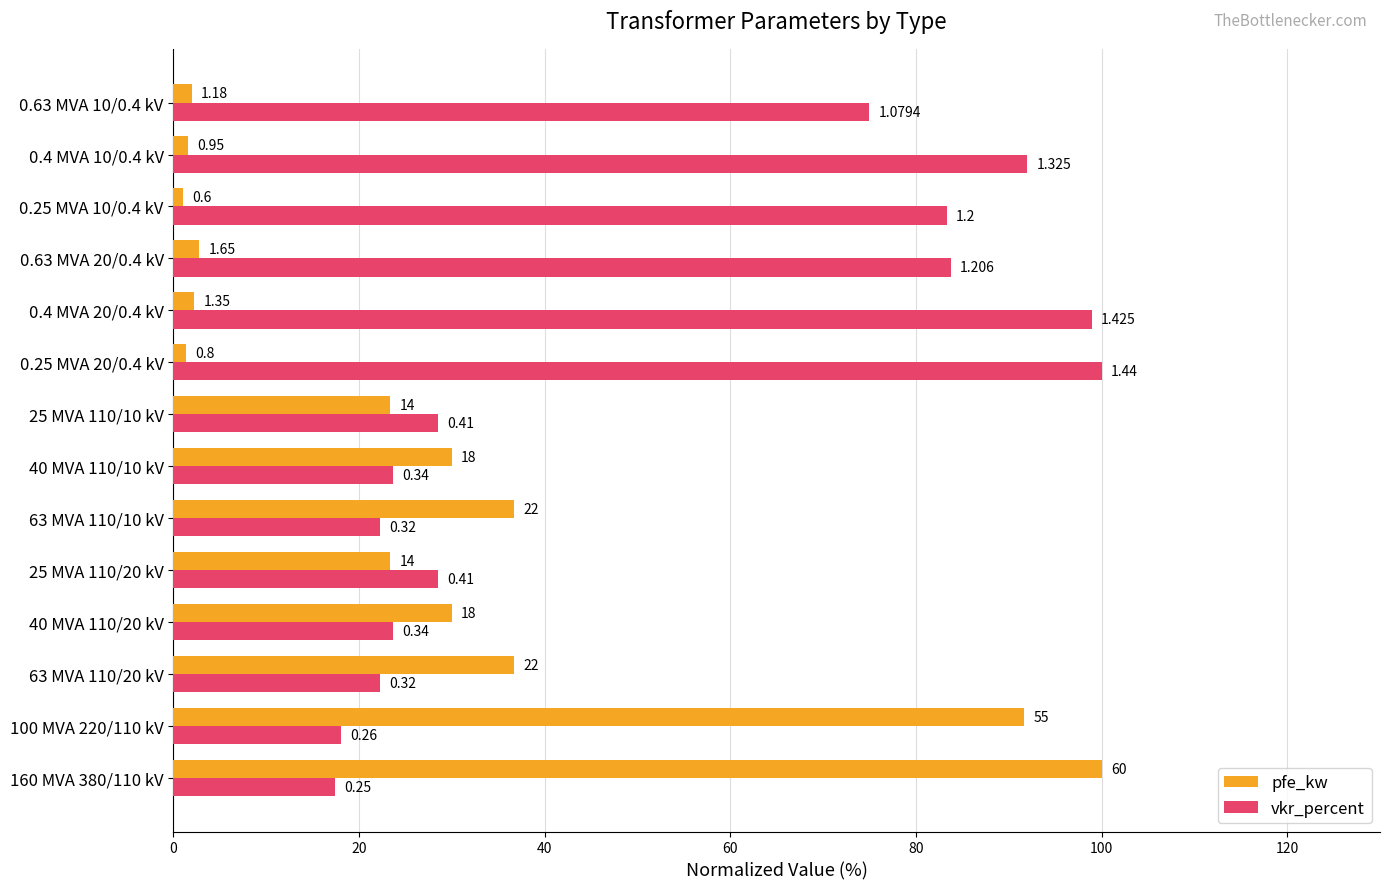

What are all the series names shown in the legend?

pfe_kw, vkr_percent